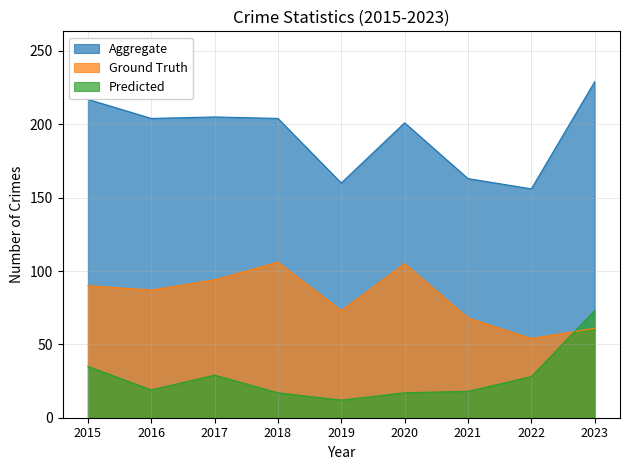

Reading left to right, transcribe all the data shown in this chart.

Aggregate: 2015=217	2016=204	2017=205	2018=204	2019=160	2020=201	2021=163	2022=156	2023=229
Ground Truth: 2015=90	2016=87	2017=94	2018=106	2019=73	2020=105	2021=68	2022=54	2023=61
Predicted: 2015=35	2016=19	2017=29	2018=17	2019=12	2020=17	2021=18	2022=28	2023=73